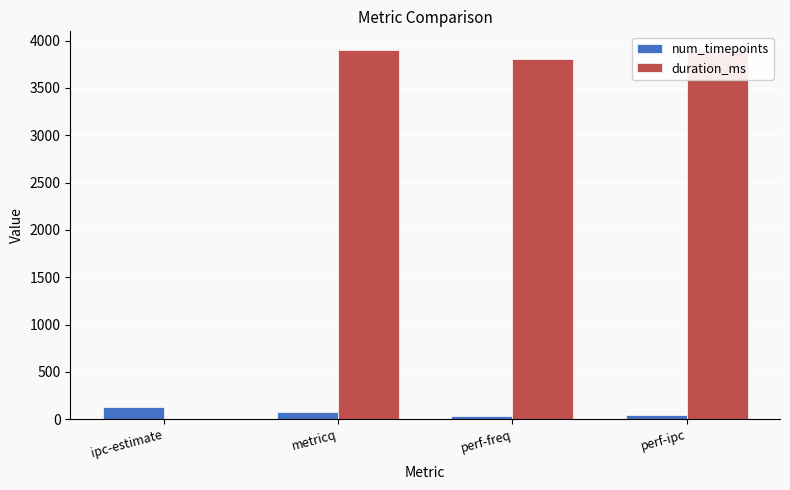

At which category does the chart reach its minimum across all series?

ipc-estimate